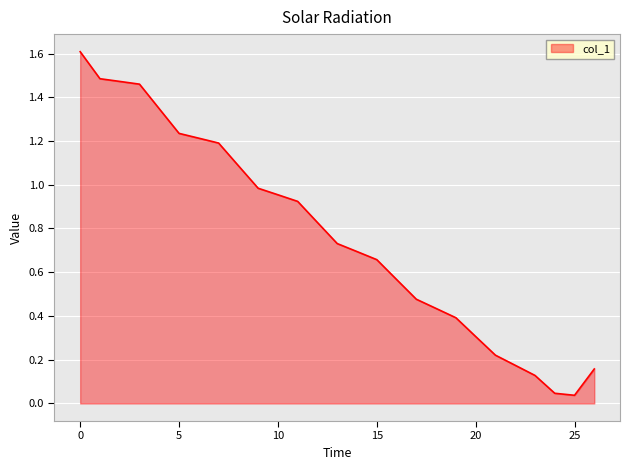

What is the difference between the maximum and minimum values?

1.6